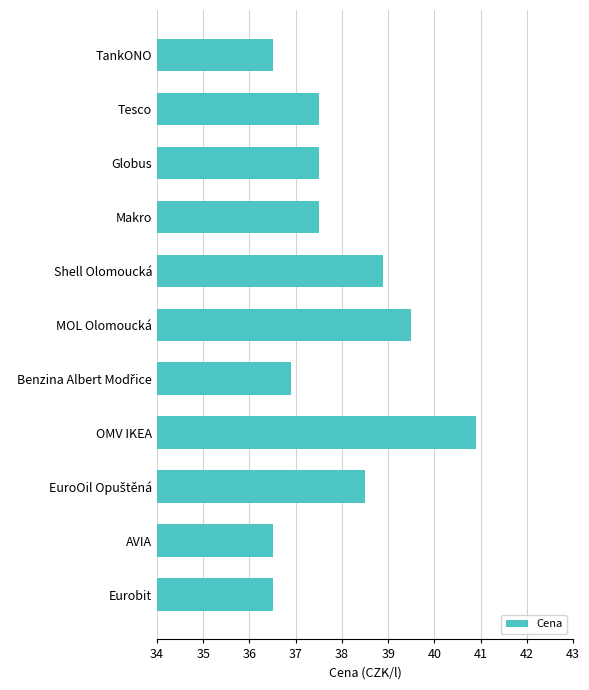

Count the values in the range 36 to 38.

7